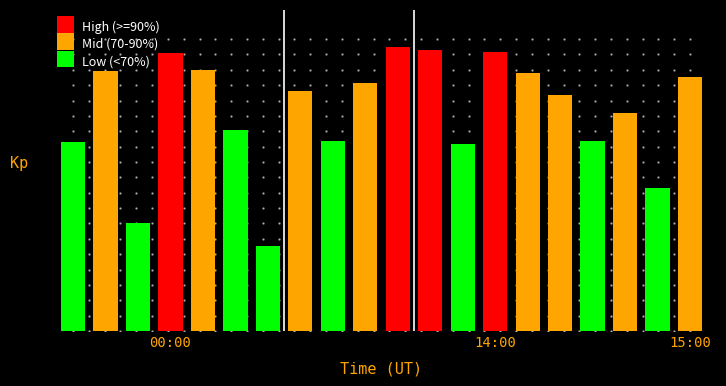

At which label does the data first exceed 82?

00:00